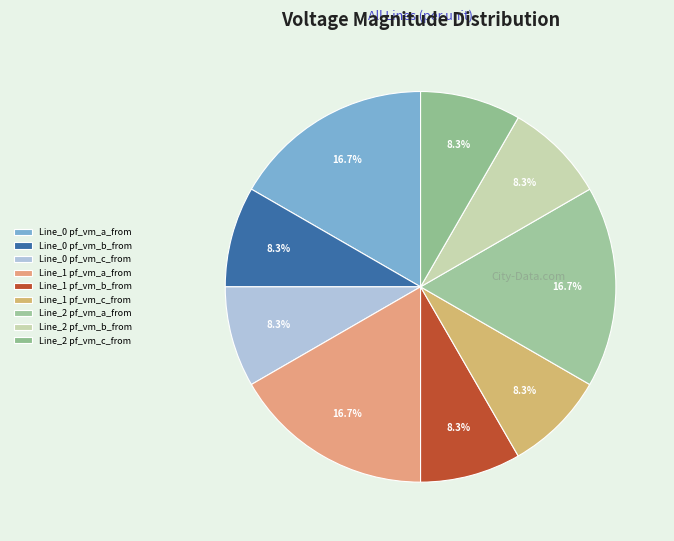

Is it true that Line_2 pf_vm_b_from is 8% of the pie?

True